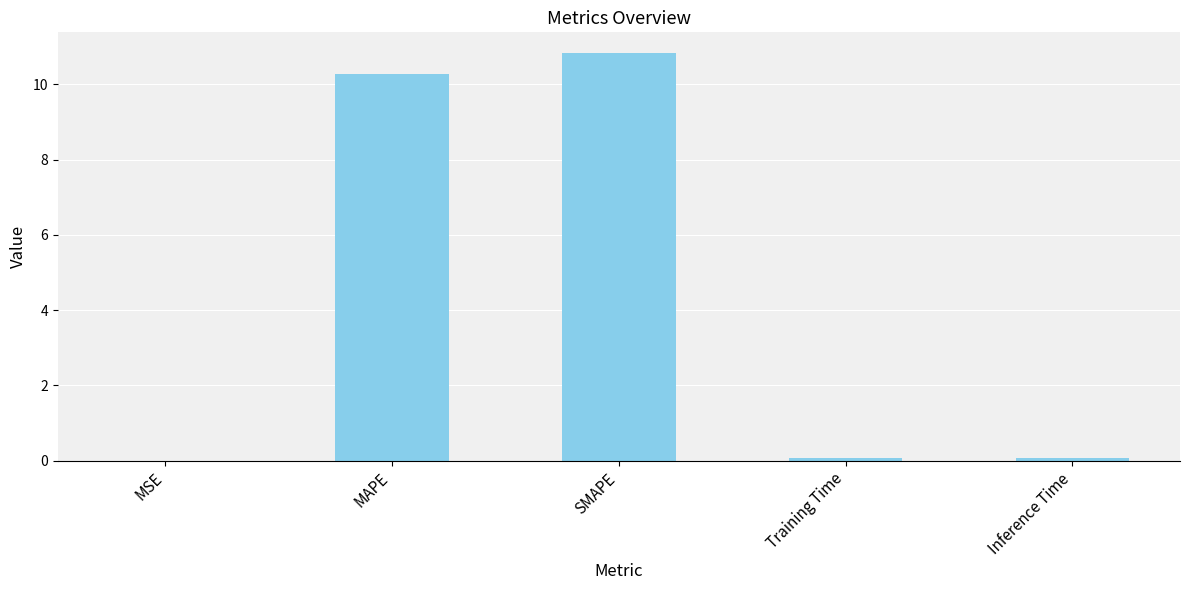

Between MAPE and MSE, which is larger?

MAPE